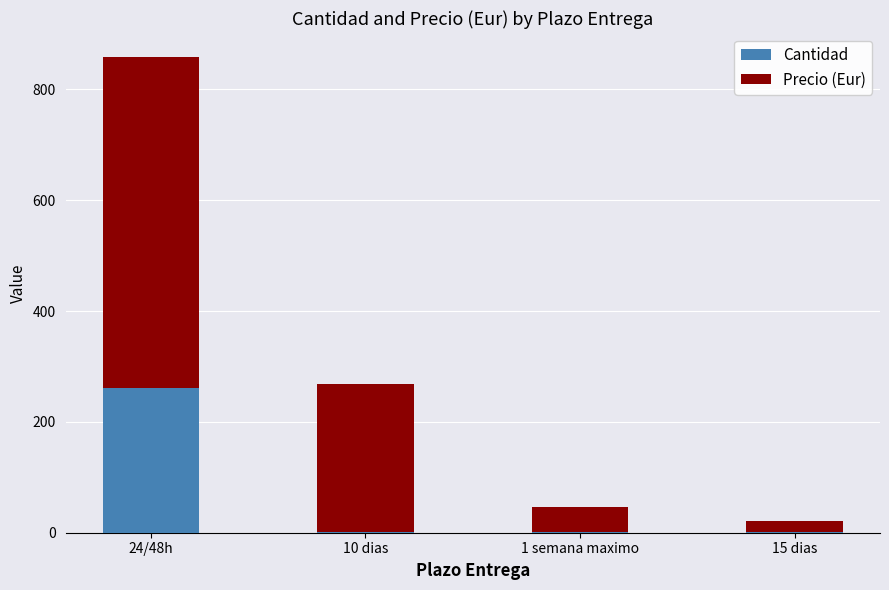

Is it true that Cantidad equals 2.0 at 15 dias?

True